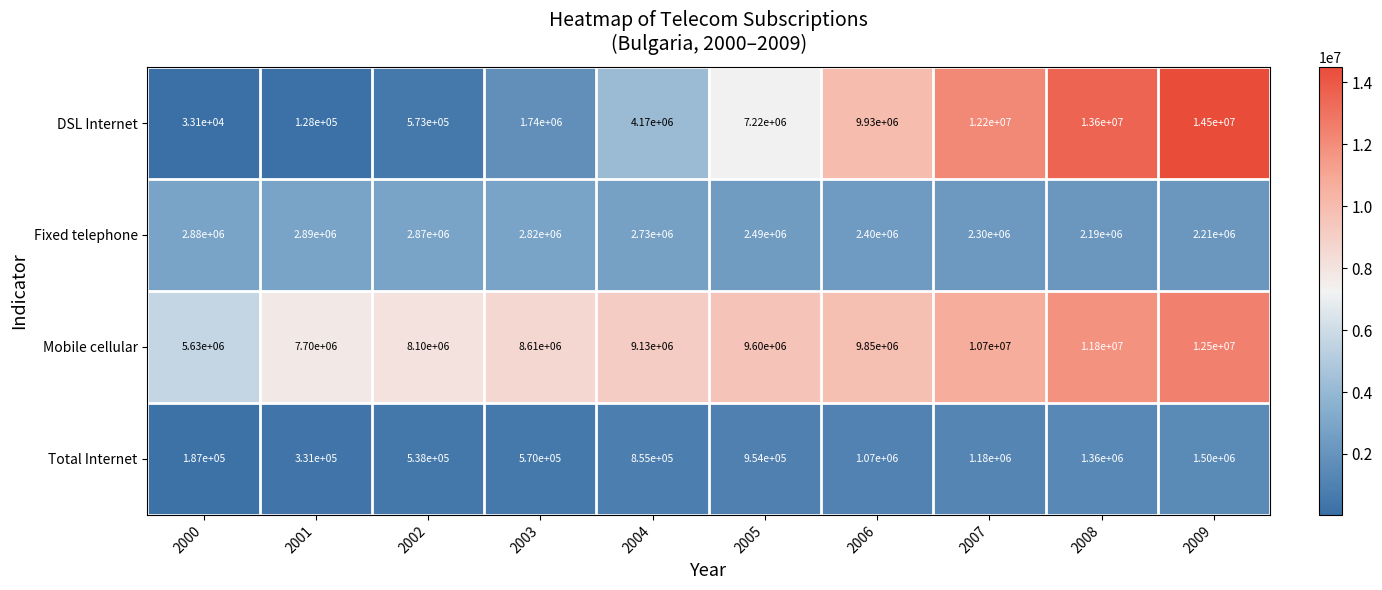

The Total Internet series shows 1180000 at 2007. True or false?

True